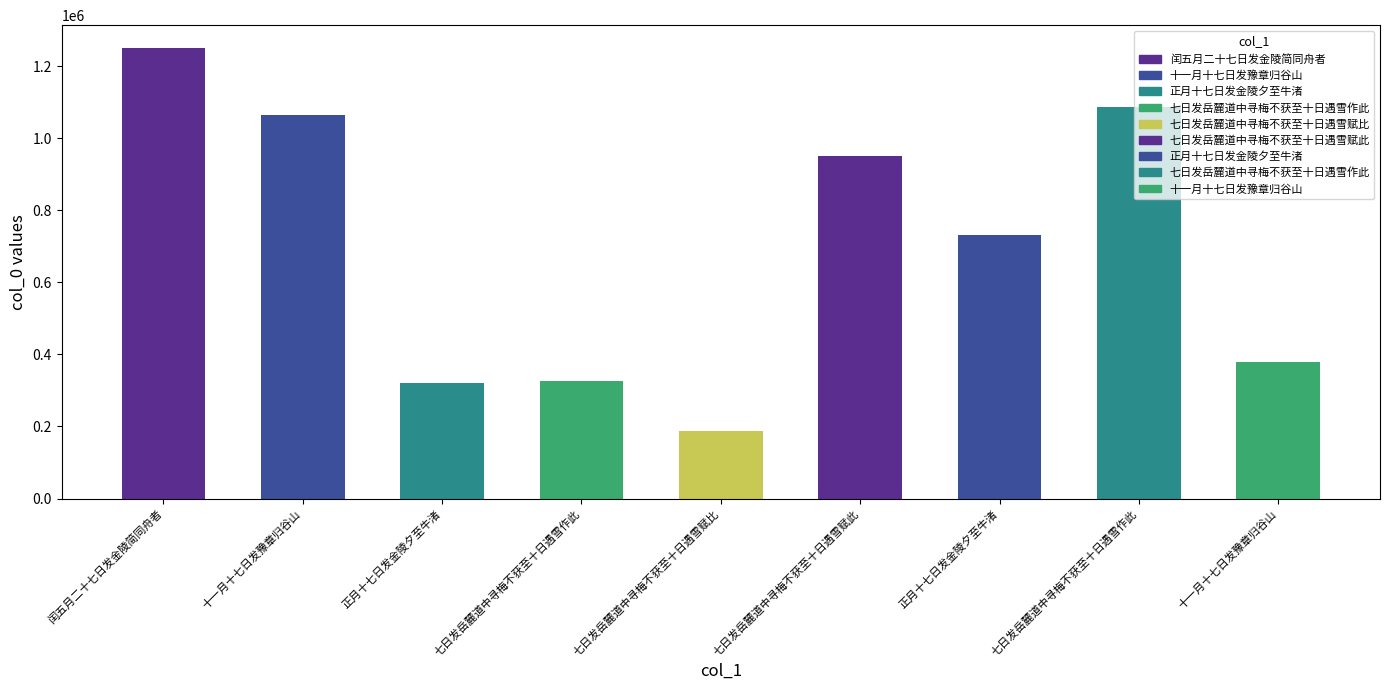

What is the maximum value shown in the chart?

1251198